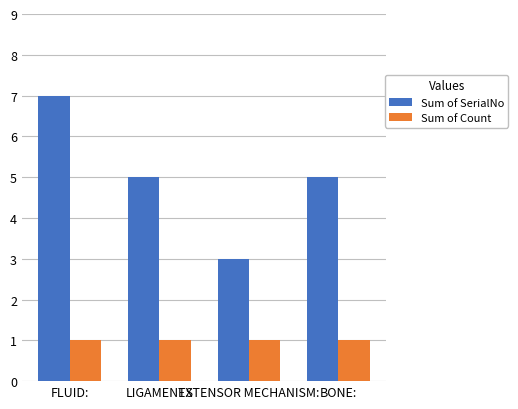

Reading left to right, list all the values displayed in this chart.

Sum of SerialNo: 7	5	3	5
Sum of Count: 1	1	1	1